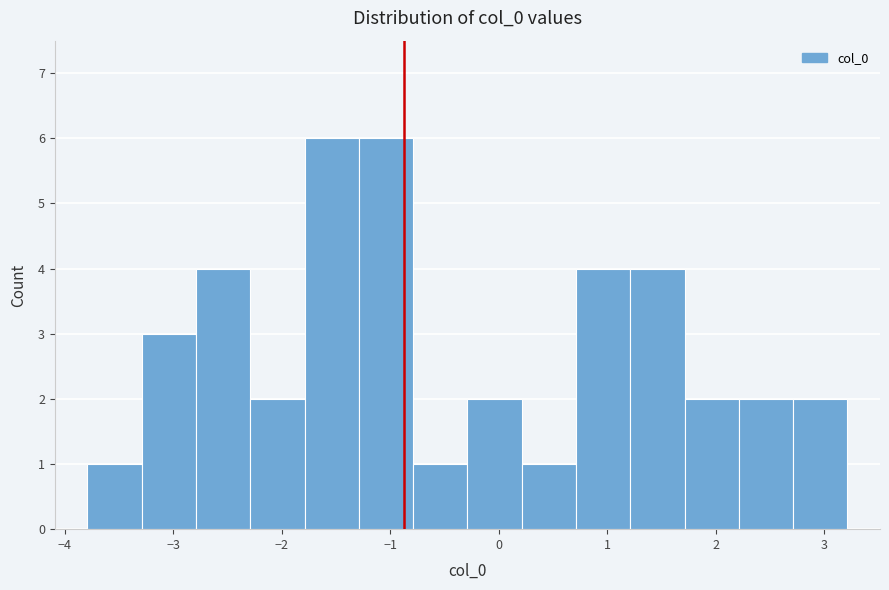

Reading left to right, transcribe this chart: for each bar, give the range it covers on the x-axis and its height. Neither the bar edges nor the heights are printed on the chart, so give them approximately, as read against the axes.

-3.8 to -3.3: 1
-3.3 to -2.8: 3
-2.8 to -2.3: 4
-2.3 to -1.8: 2
-1.8 to -1.3: 6
-1.3 to -0.8: 6
-0.8 to -0.3: 1
-0.3 to 0.2: 2
0.2 to 0.7: 1
0.7 to 1.2: 4
1.2 to 1.7: 4
1.7 to 2.2: 2
2.2 to 2.7: 2
2.7 to 3.2: 2